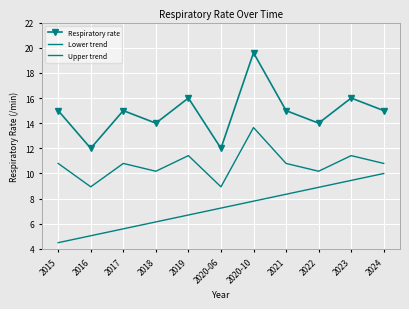

Between 2016 and 2019, which series saw the biggest shift?

Respiratory rate